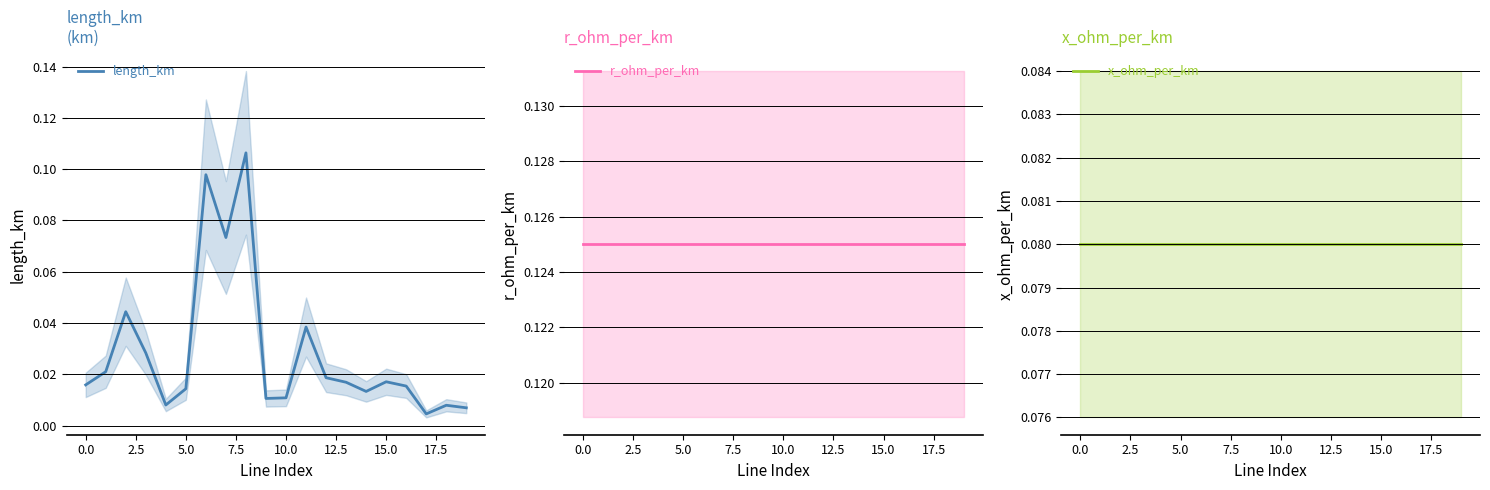

The x_ohm_per_km series shows 0.1 at 0.0. True or false?

False